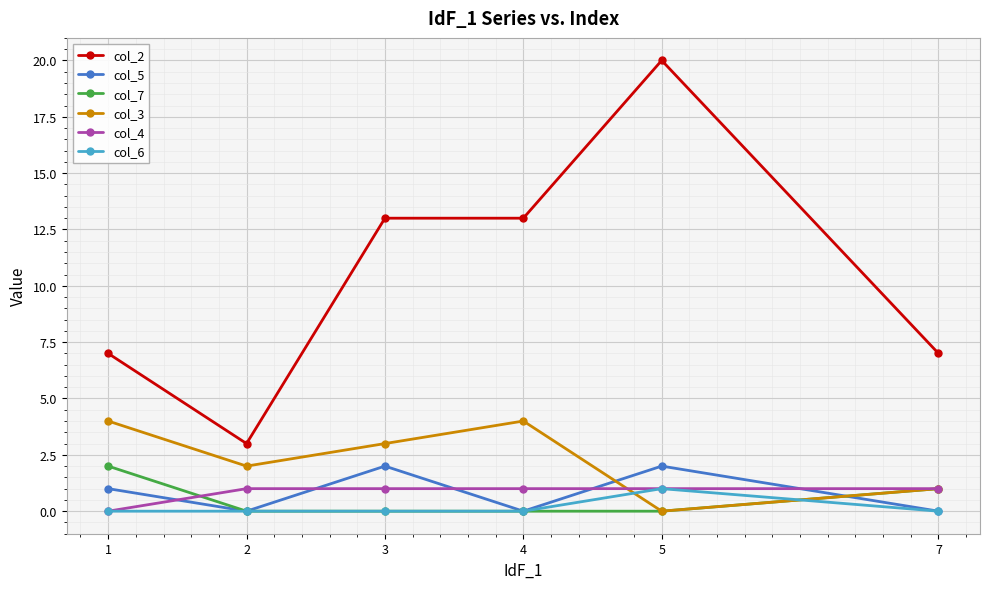

True or false: col_5 and col_2 cross at least once.

False